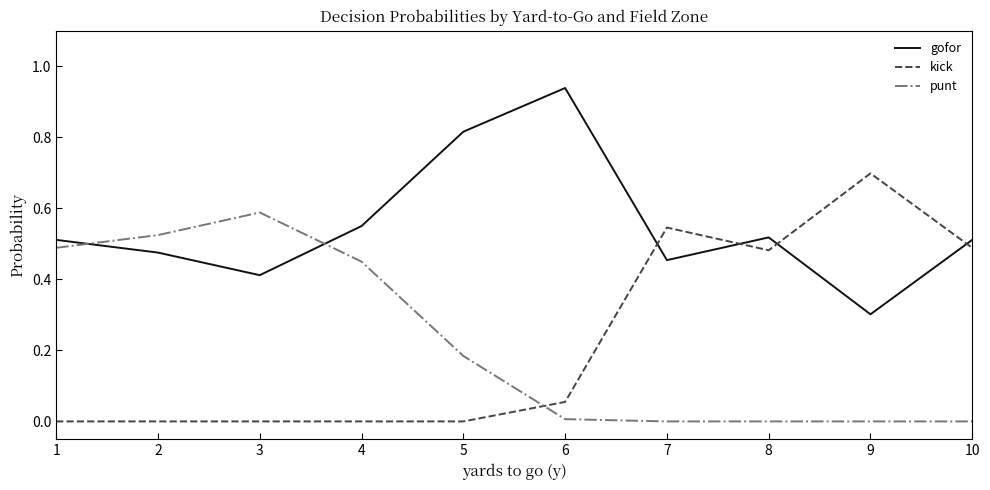

How many times do kick and gofor cross each other?

4